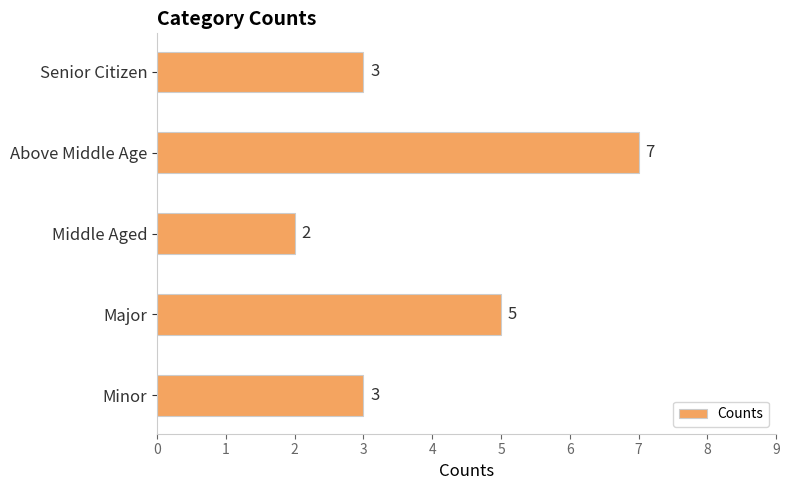

Are the bars horizontal?

Yes